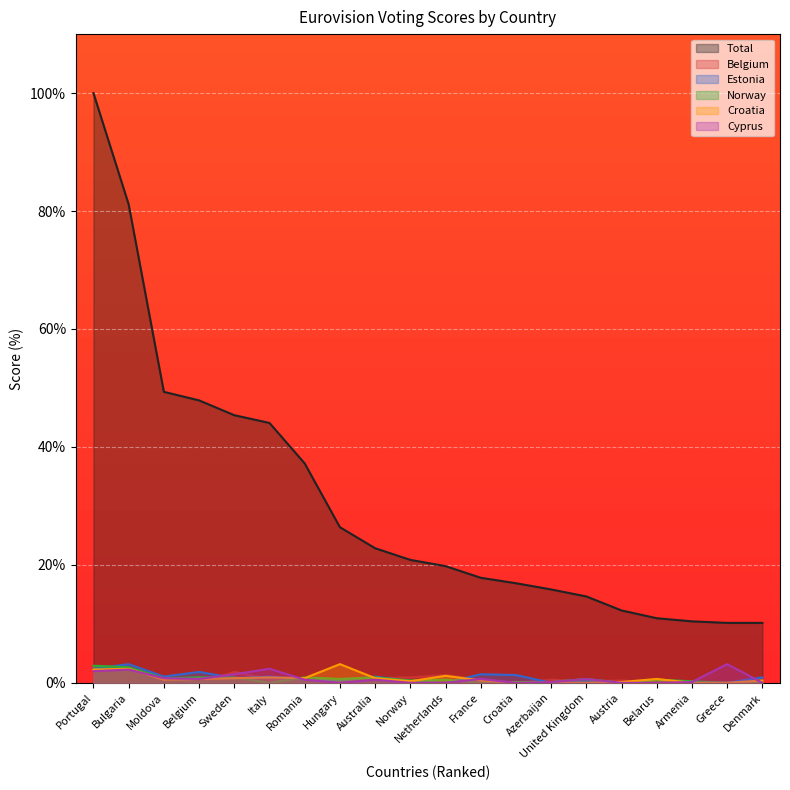

What is the difference between the Cyprus values at Moldova and Italy?

1.6